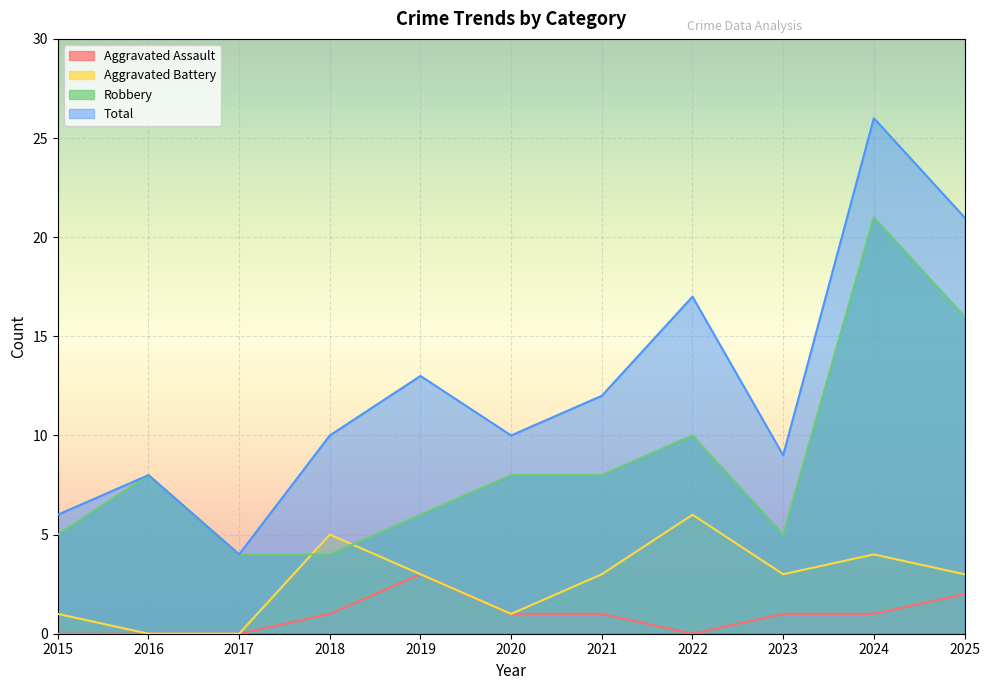

How many interior local valleys does the Aggravated Assault series have?

1